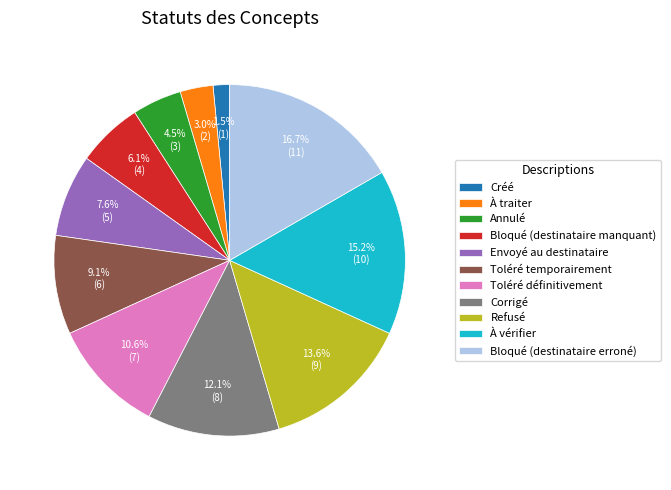

Does any single category account for the majority?

No